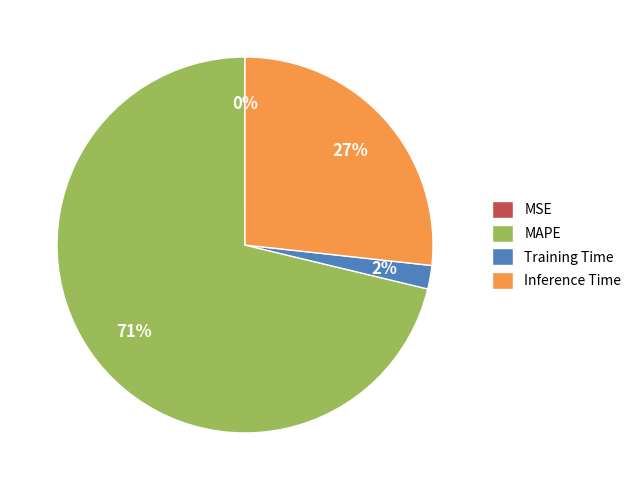

To the nearest percent, what is the difference between the Inference Time and Training Time slice percentages?

25%